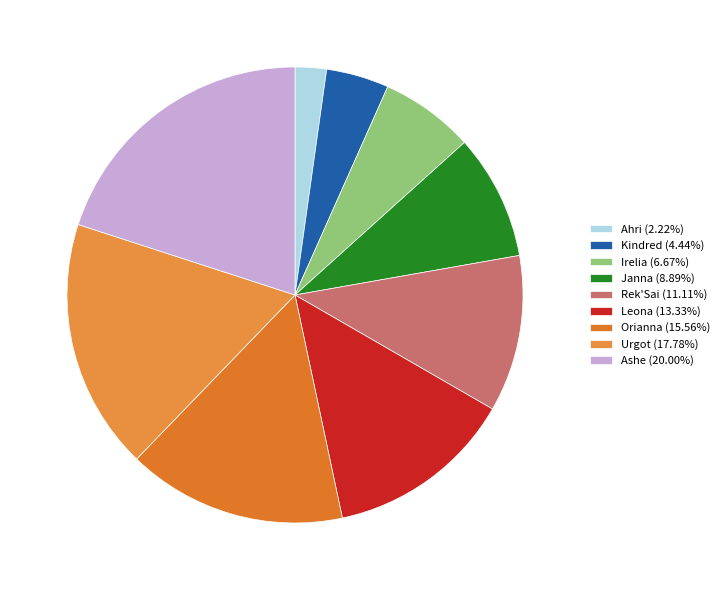

What is the change in value from Kindred to Rek'Sai?

+3